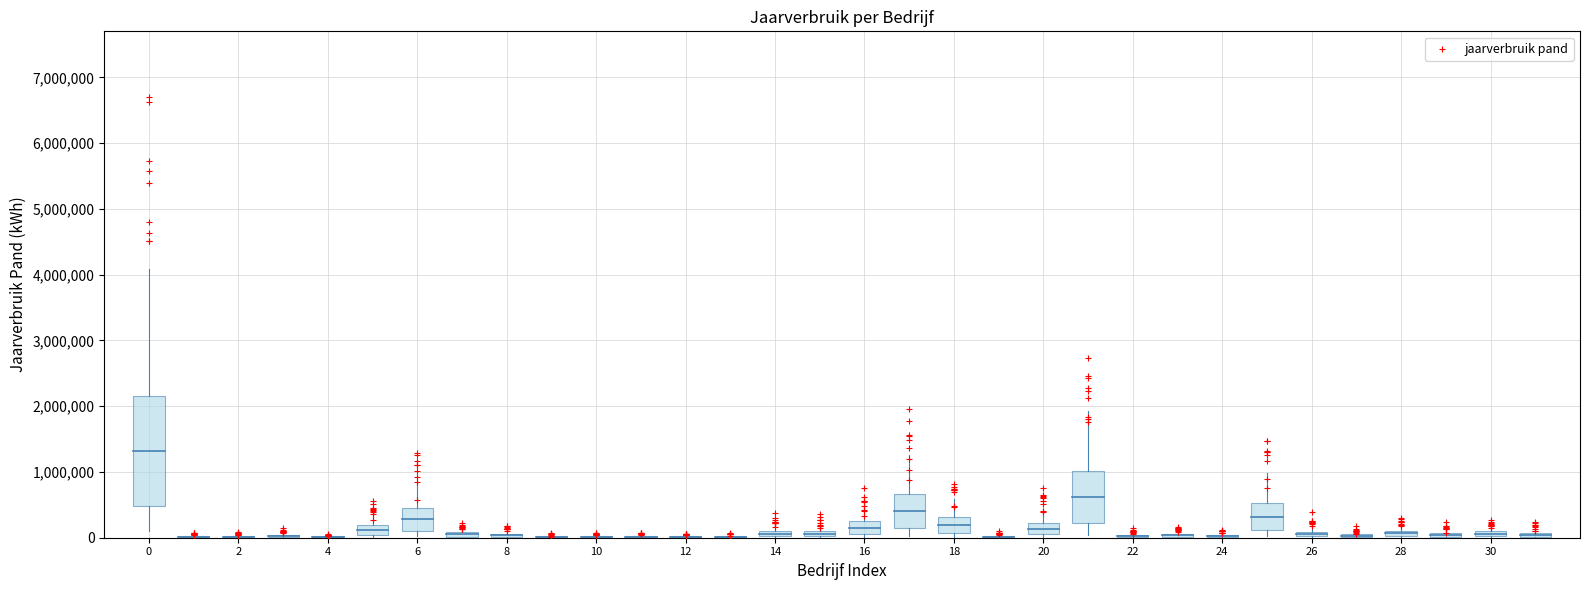

What Y value in the scatter plot is closest to 3356572?

2739469.5